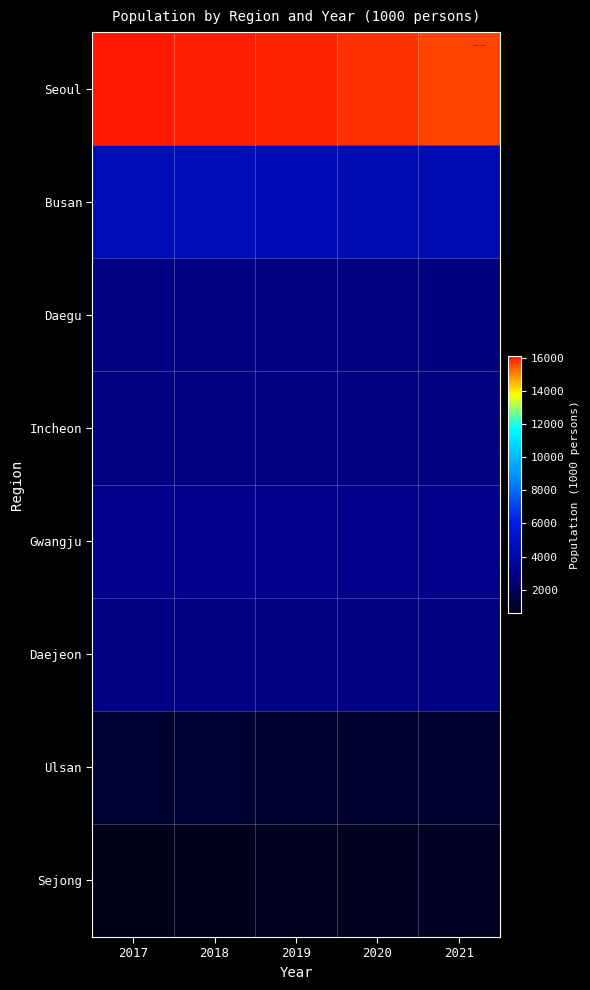

How many distinct data groups are displayed?

8